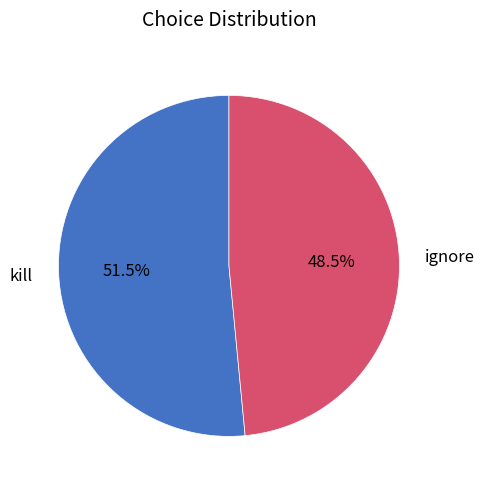

Rank the categories by value from highest to lowest.

kill, ignore